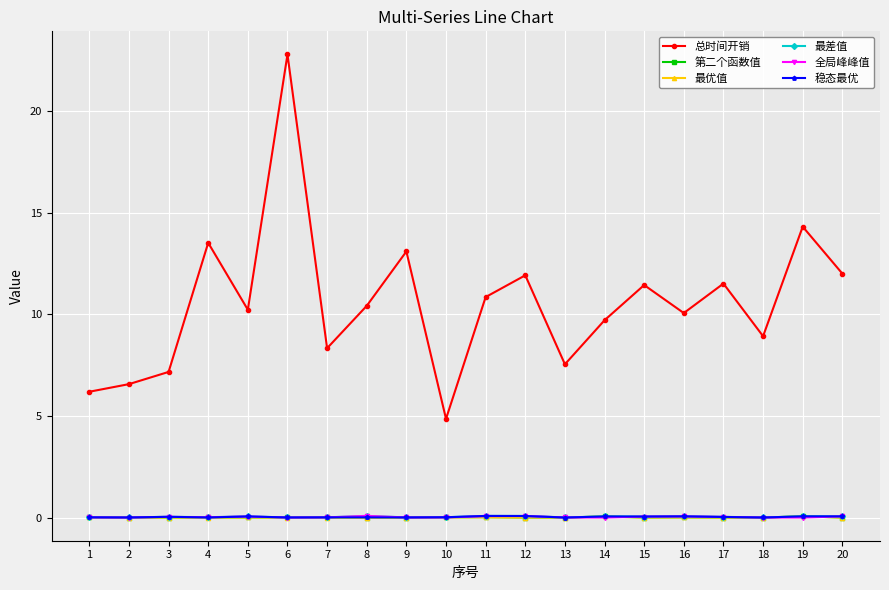

True or false: 最差值 has more than 2 points higher than both neighbors.

True